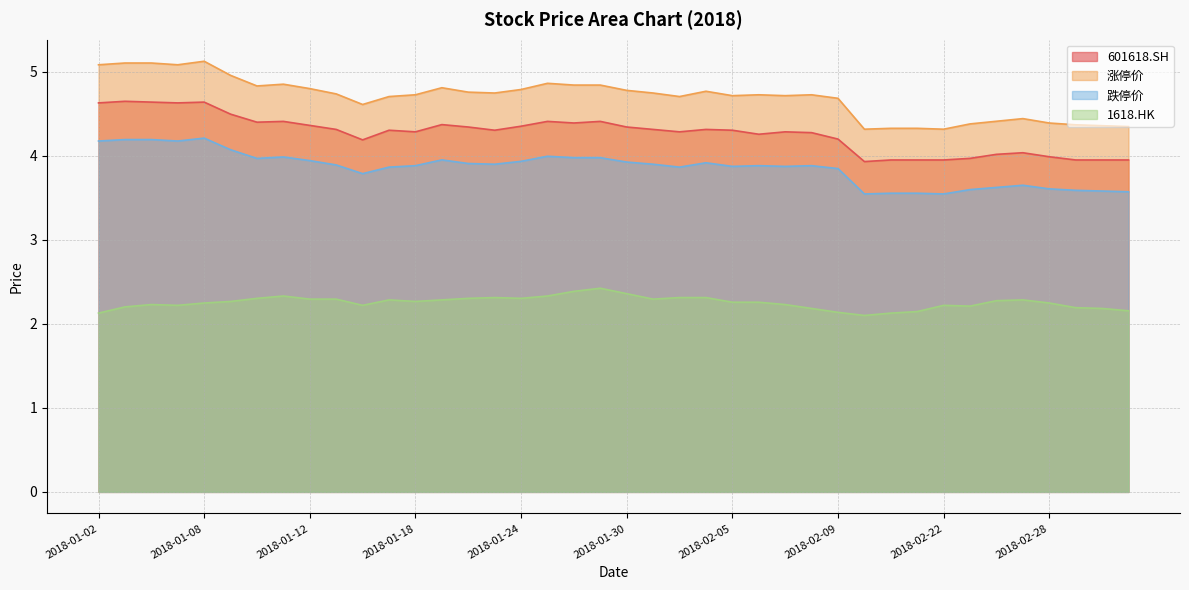

Is it true that 跌停价 equals 2.5 at 2018-02-28?

False